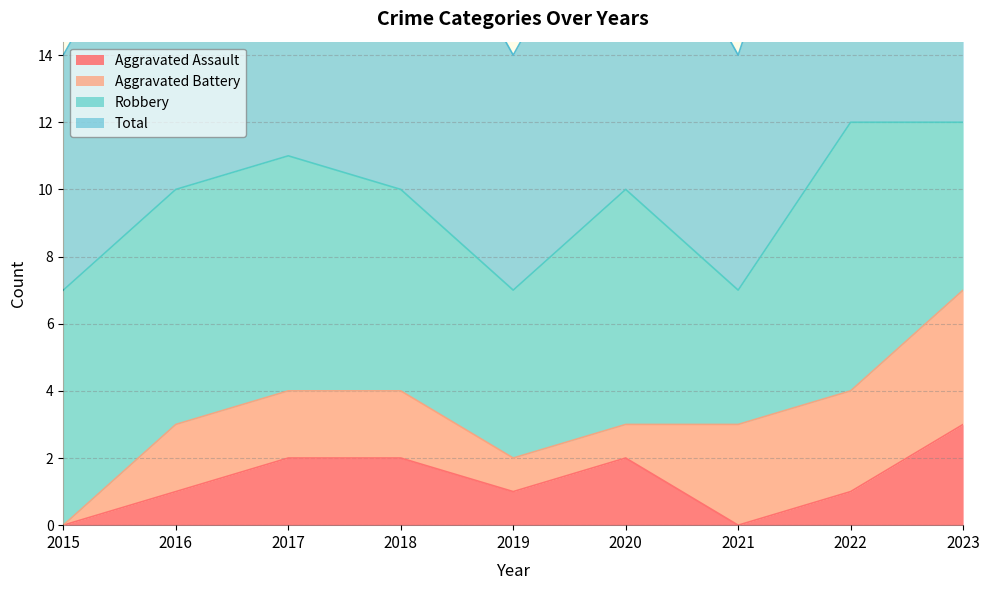

Is it true that Aggravated Assault equals 1 at 2022?

True